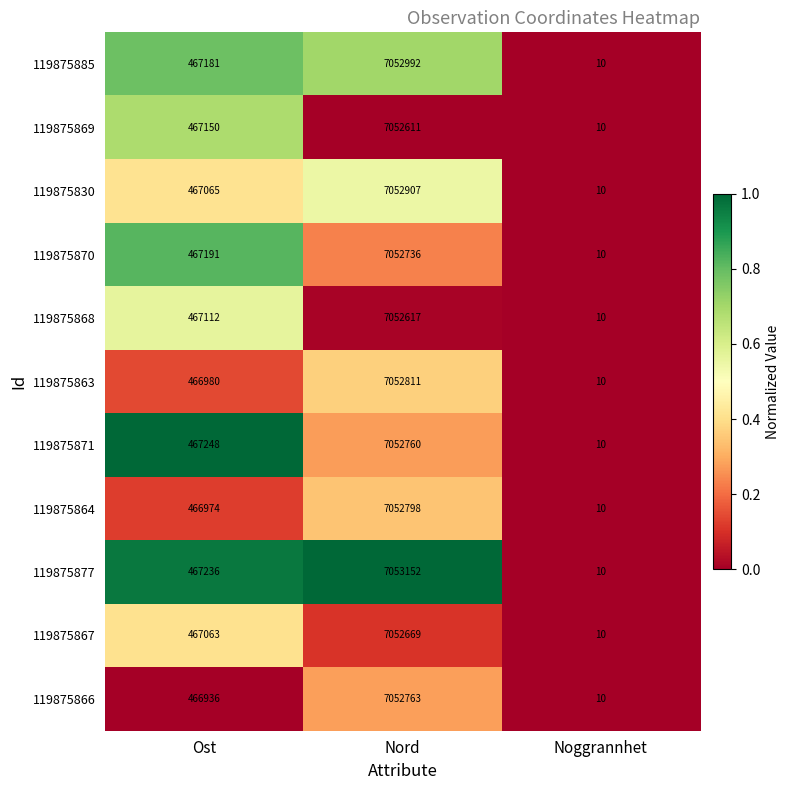

At which label is 119875885 closest to 3526501?

Ost